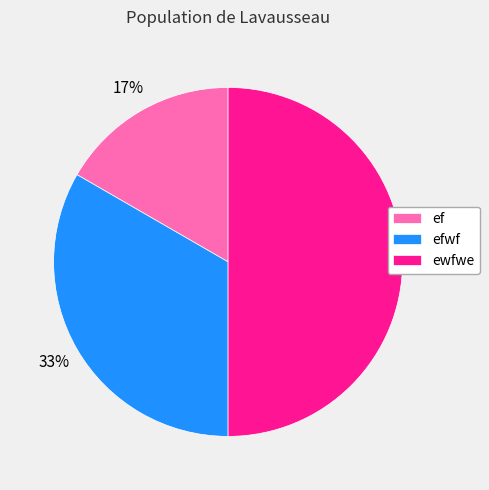

How many slices are in this pie chart?

3